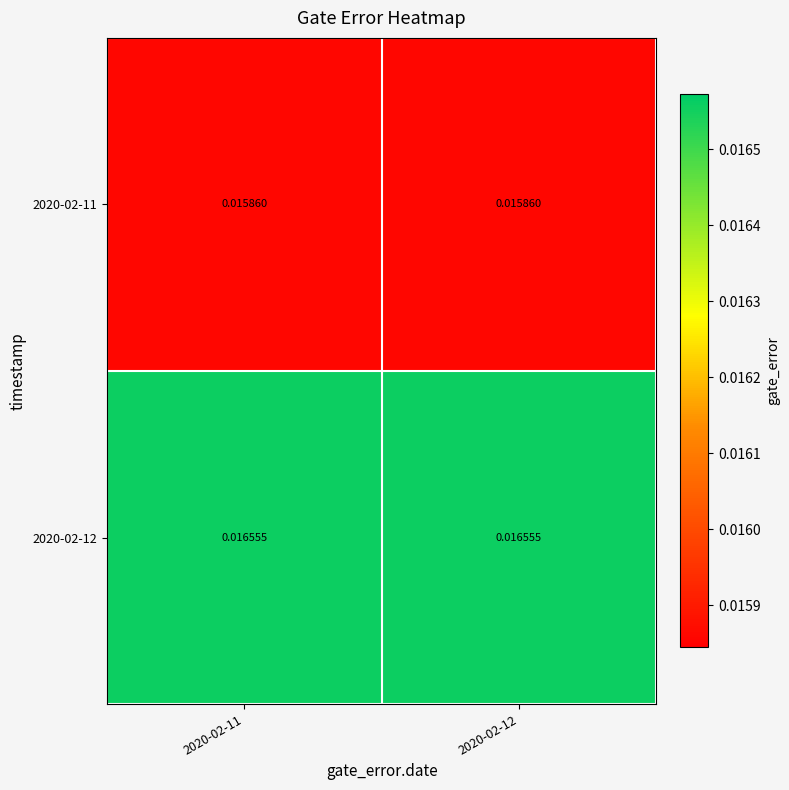

Rank the series at 2020-02-12 from lowest to highest value.

2020-02-11, 2020-02-12